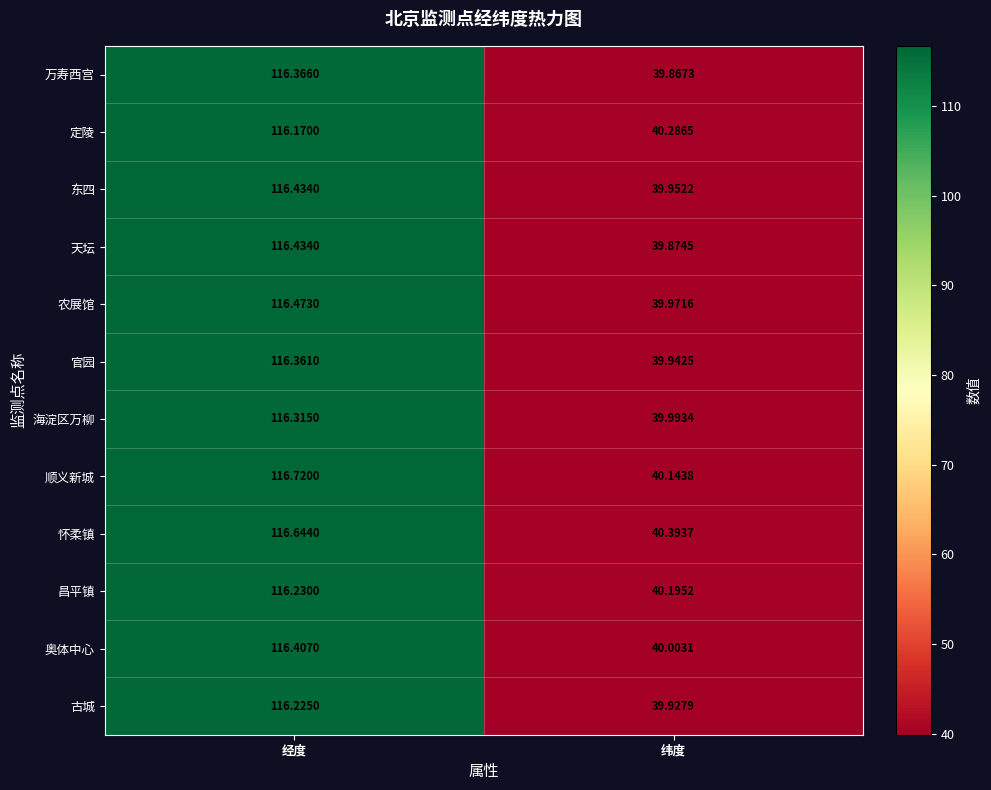

Which series has the largest total across all categories?

怀柔镇